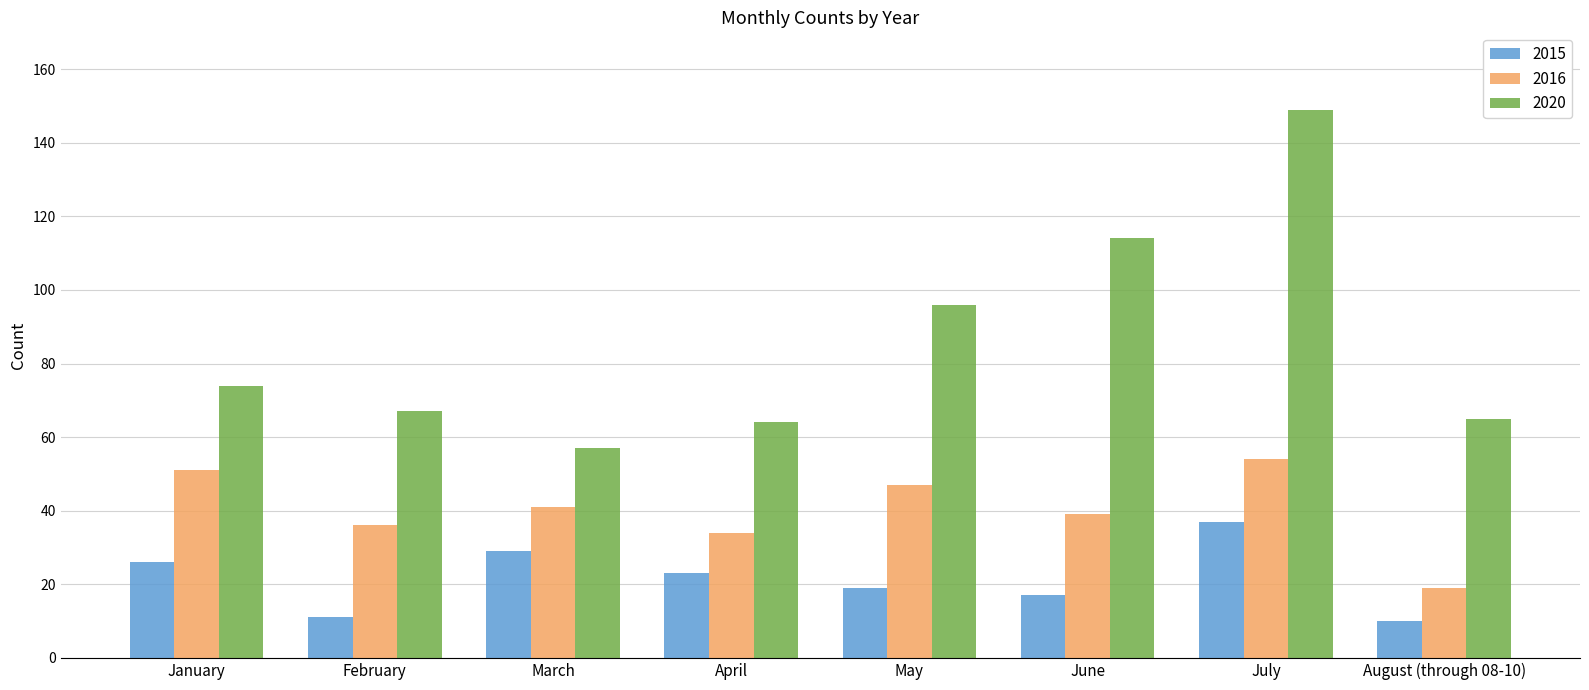

At which label is 2020 closest to 103?

May